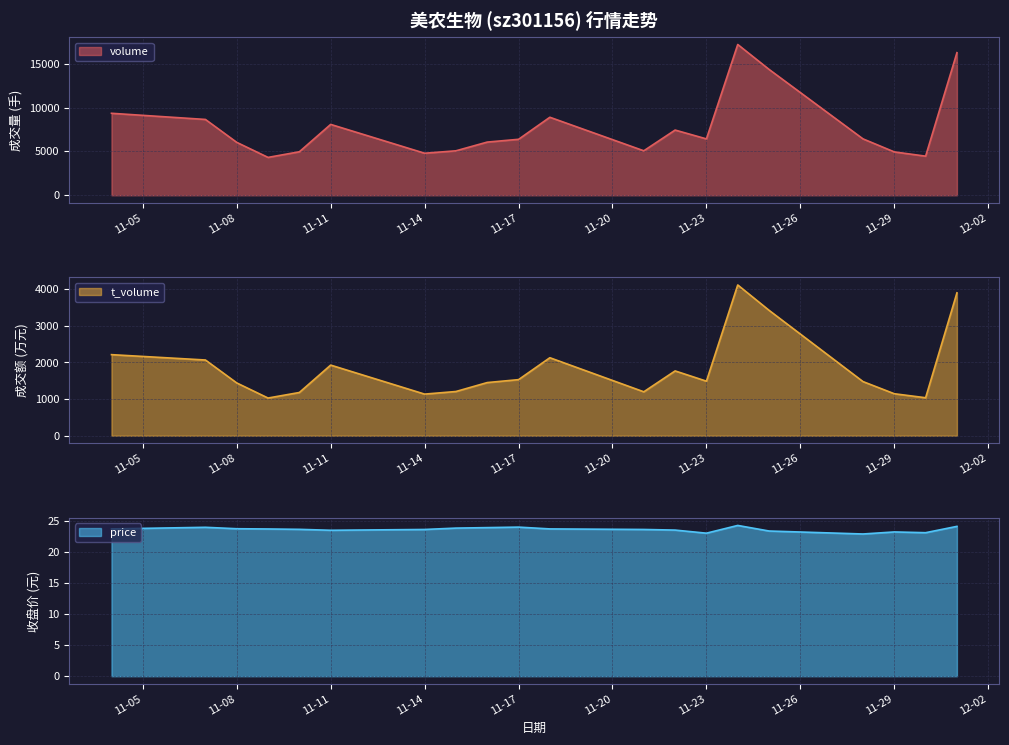

What is the sum of all t_volume values?

36868